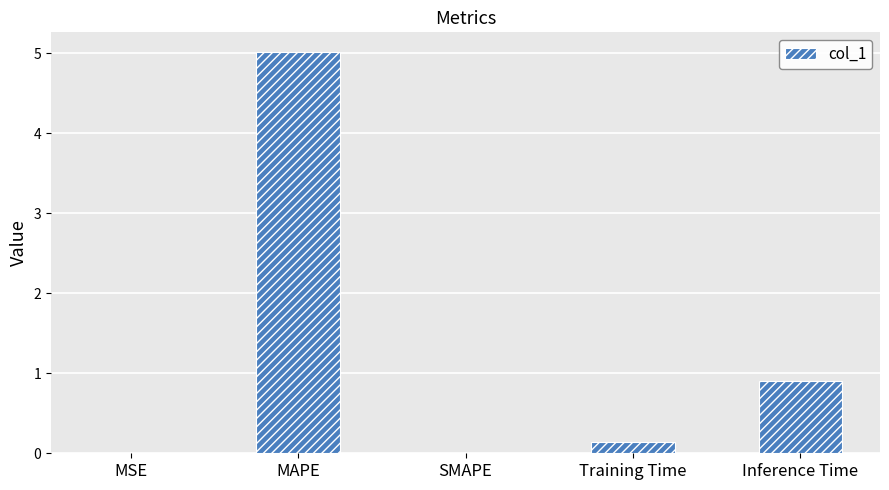

What is the average value?

1.2